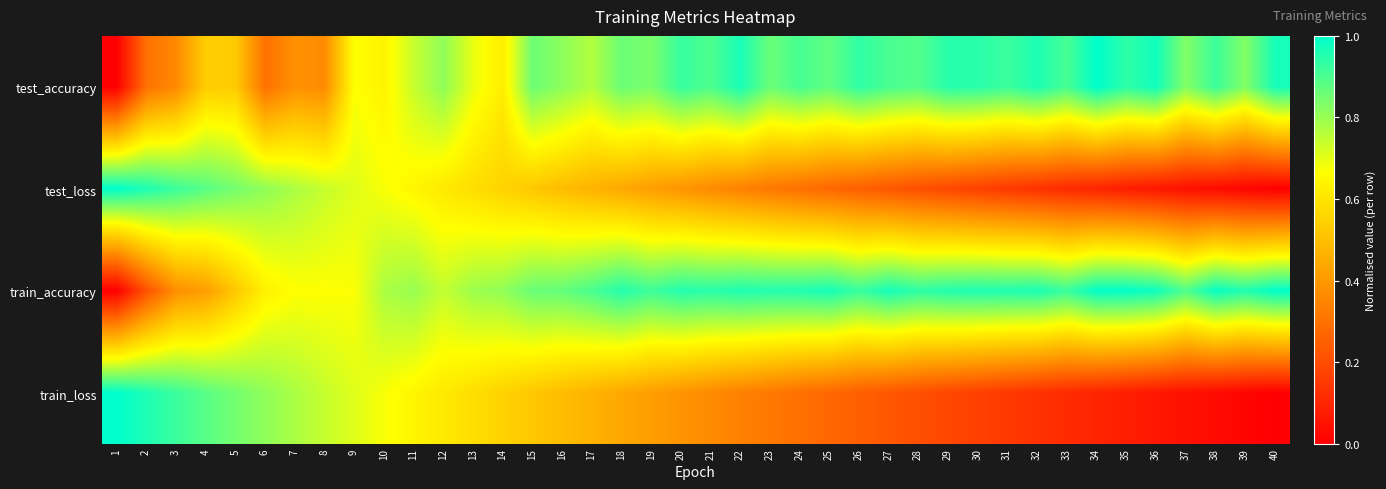

Between 15 and 36, which series saw the biggest shift?

train_loss